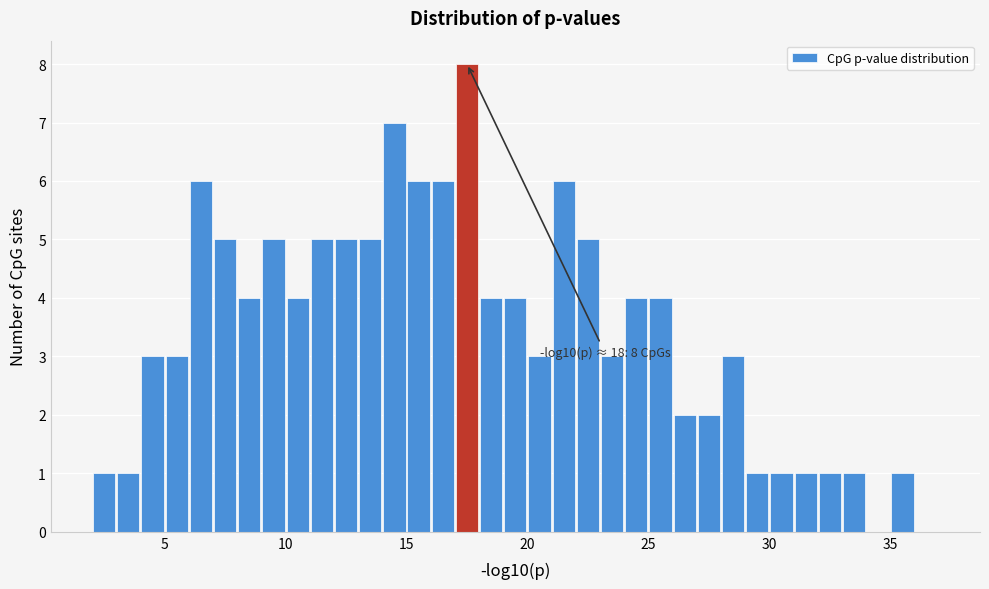

Around what value on the x-axis is the tallest bar? Give the approximate position of its centre, as read against the axis.

17.5